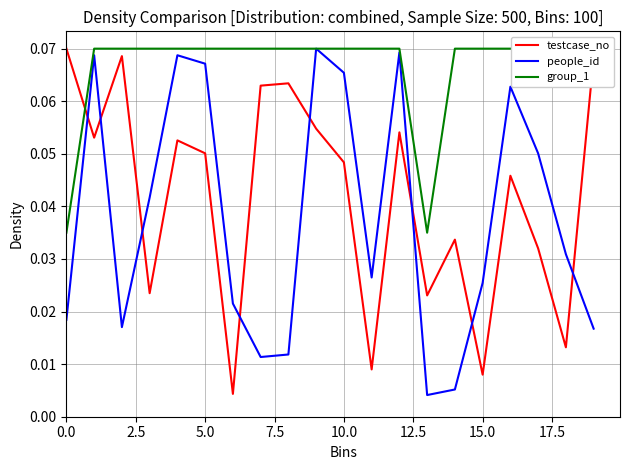

List the series in order of their peak value, lowest first.

testcase_no, people_id, group_1